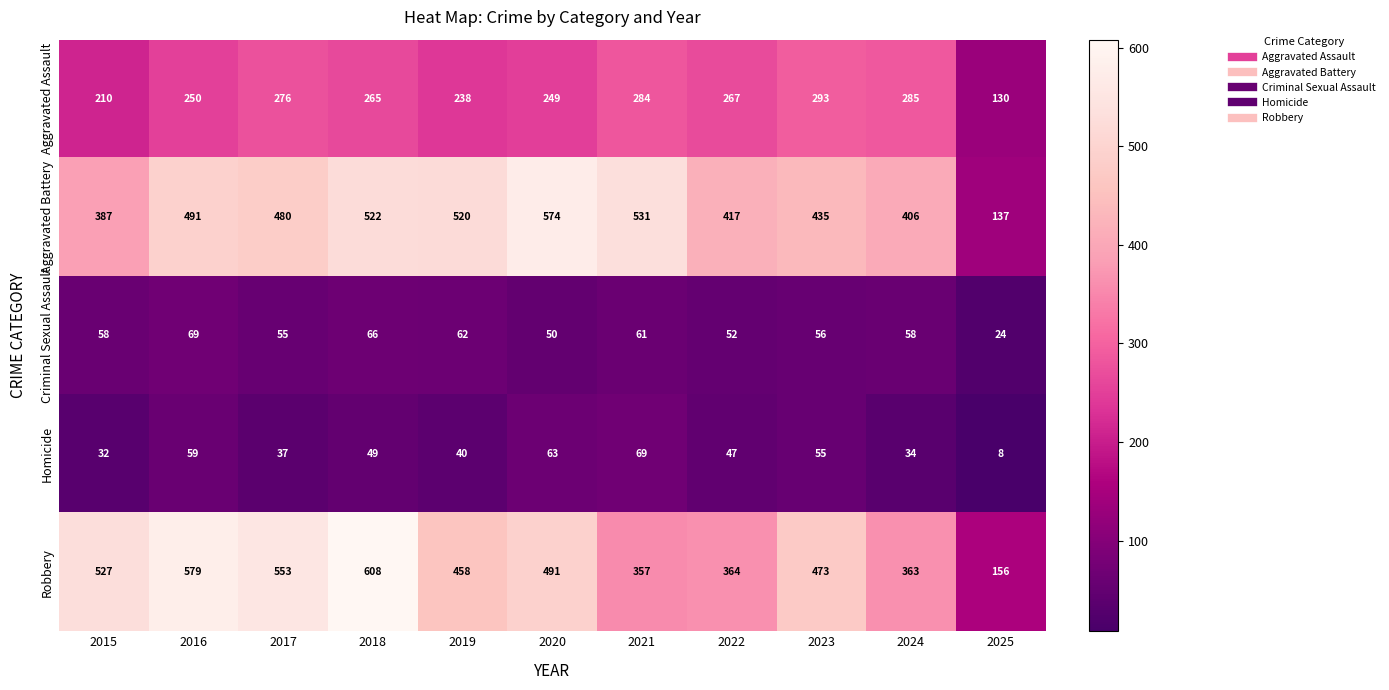

At how many categories does at least one series exceed 536?

4